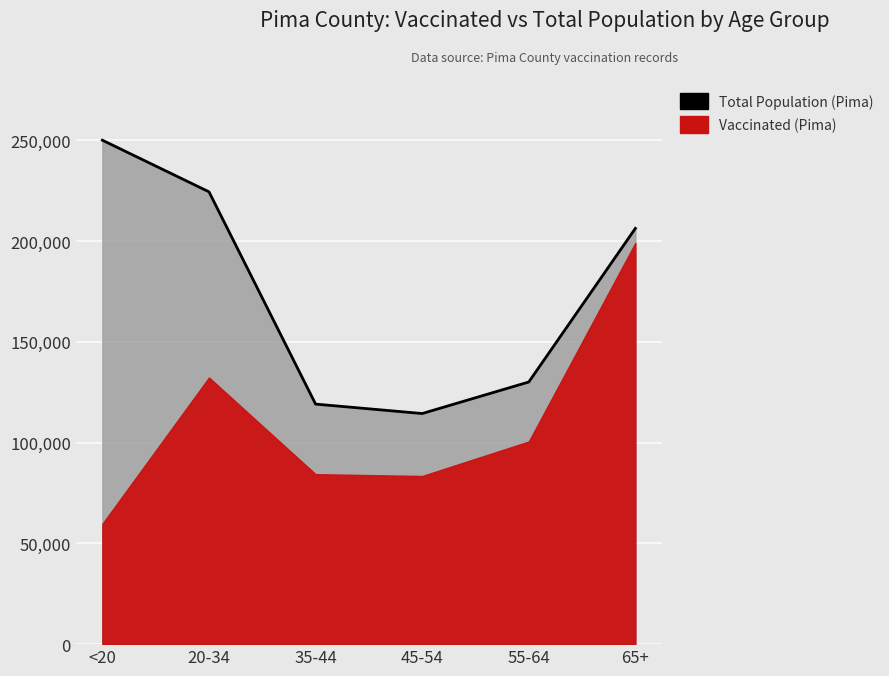

True or false: there are more than 2 points higher than both neighbors.

False